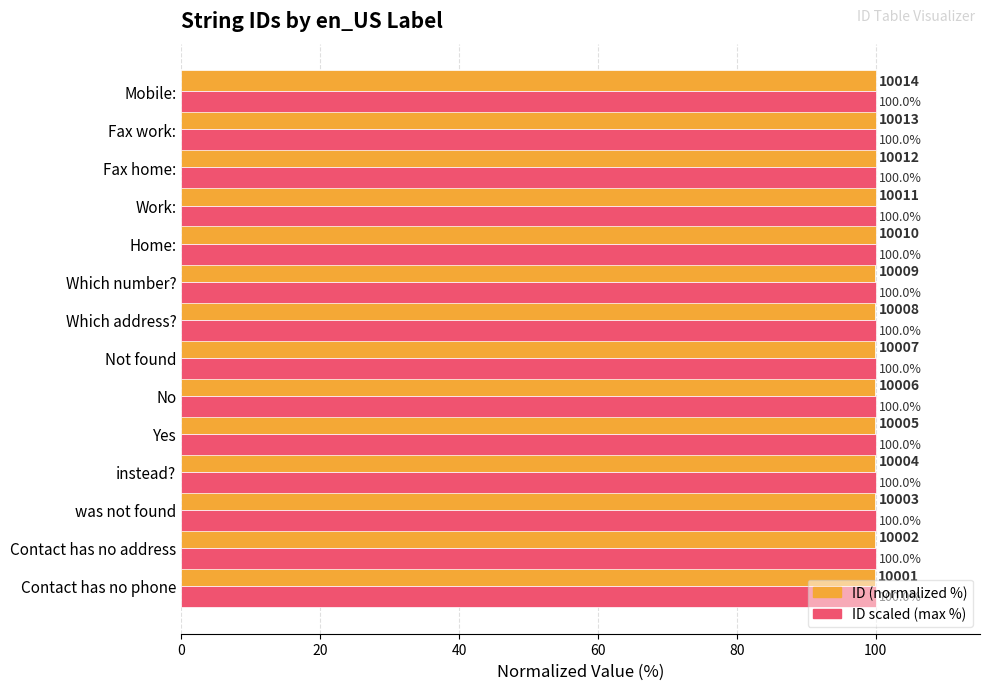

Which series has the largest range (max minus min)?

ID (normalized %)